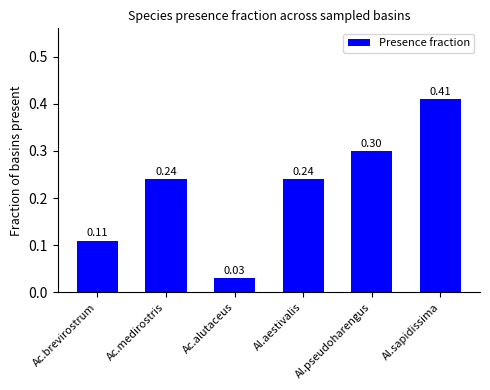

The chart shows a value of 0.4 at Al.pseudoharengus. True or false?

False